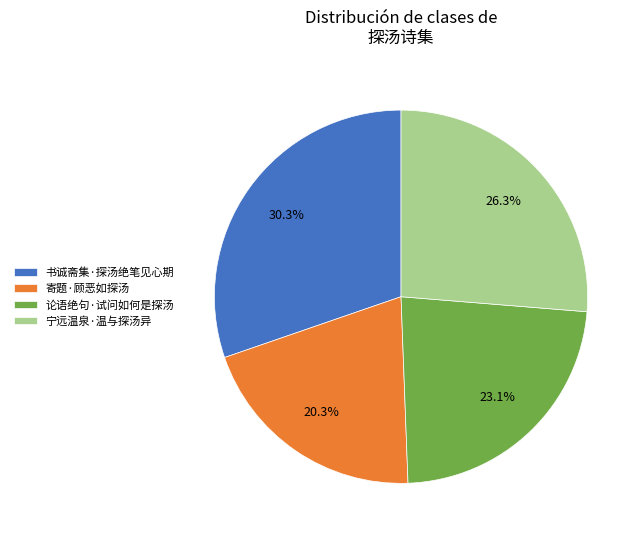

How many slices are in this pie chart?

4